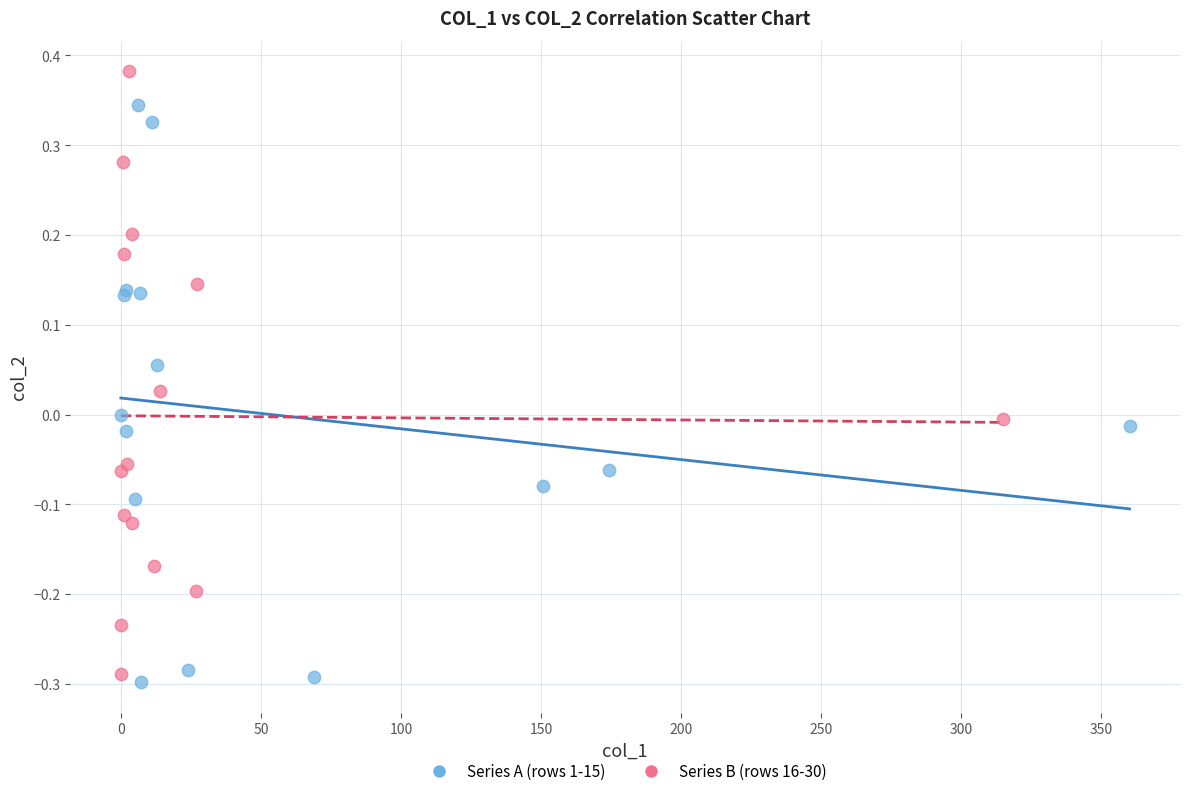

Which series contains the highest Y value?

Series B (rows 16-30)